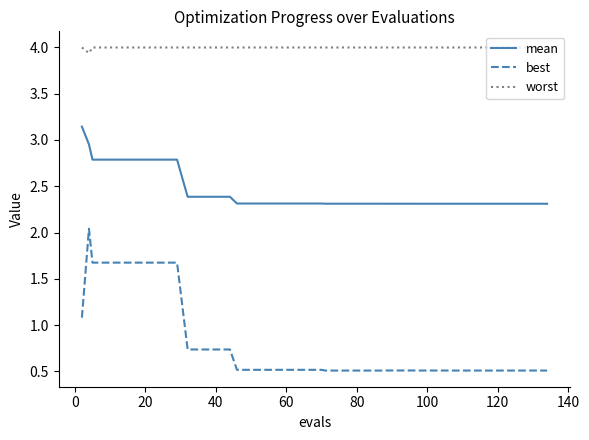

Which series has the widest spread of values?

best